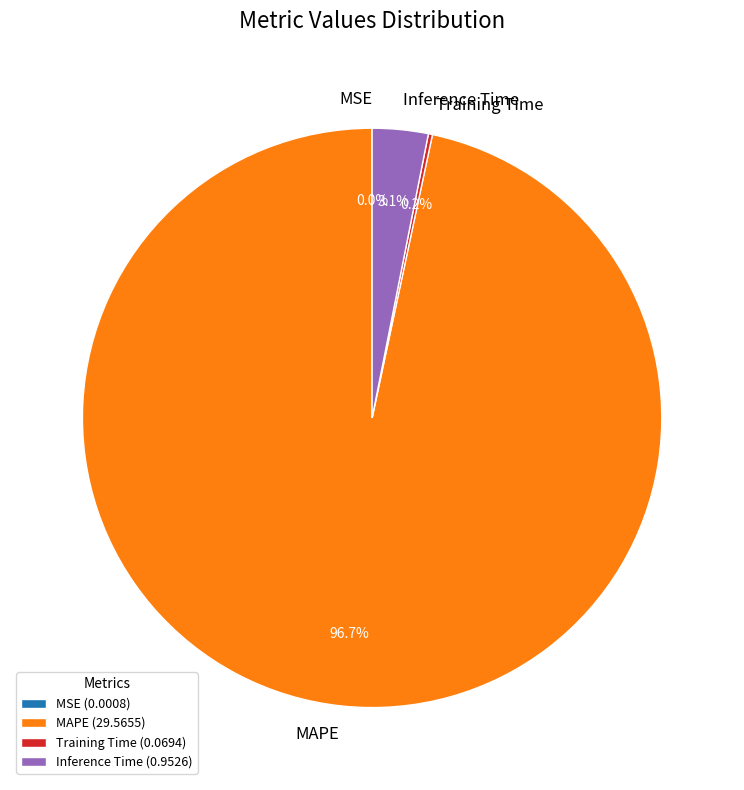

To the nearest percent, what portion does Inference Time represent?

3%